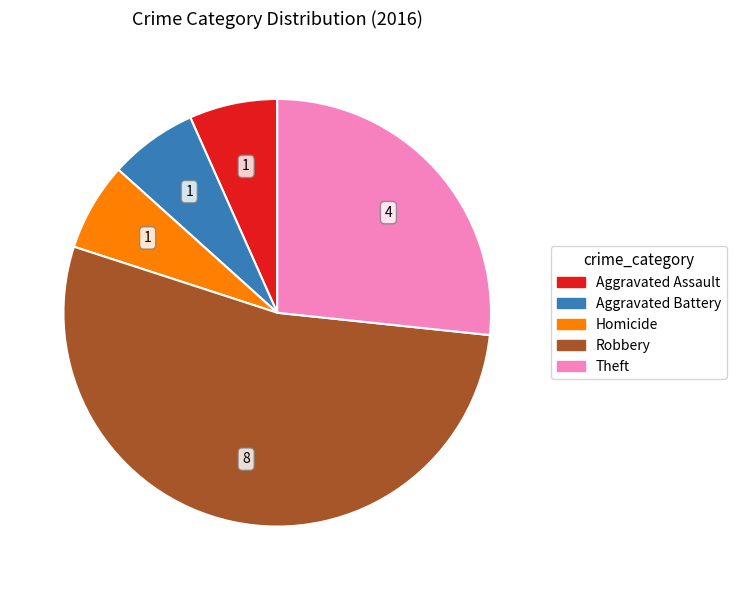

Is there any slice that represents more than half of the pie?

Yes